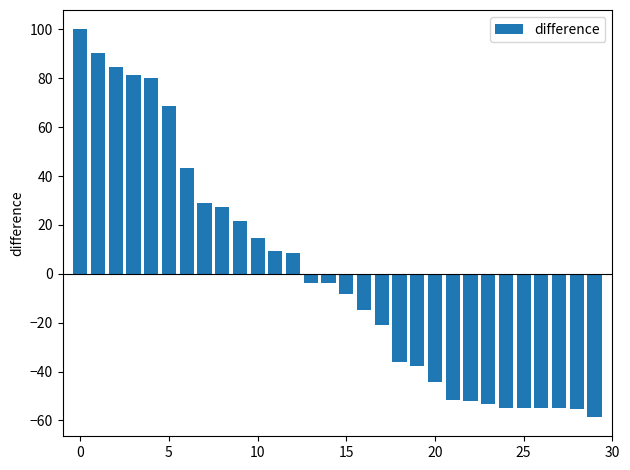

Are the bars grouped side by side (vs. stacked)?

No